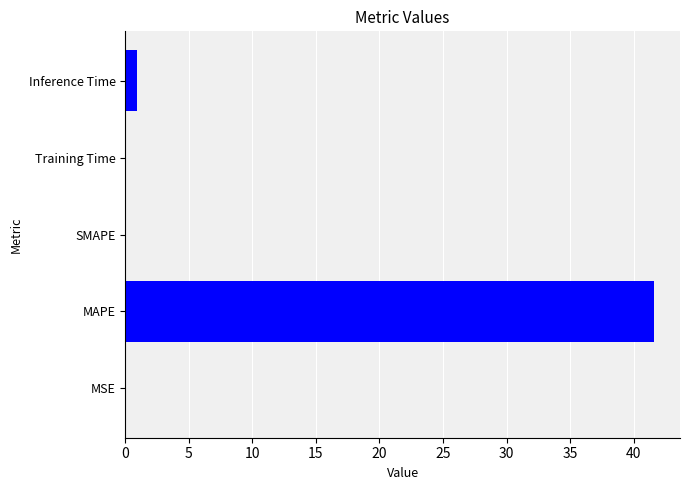

Count the number of categories in the chart.

5